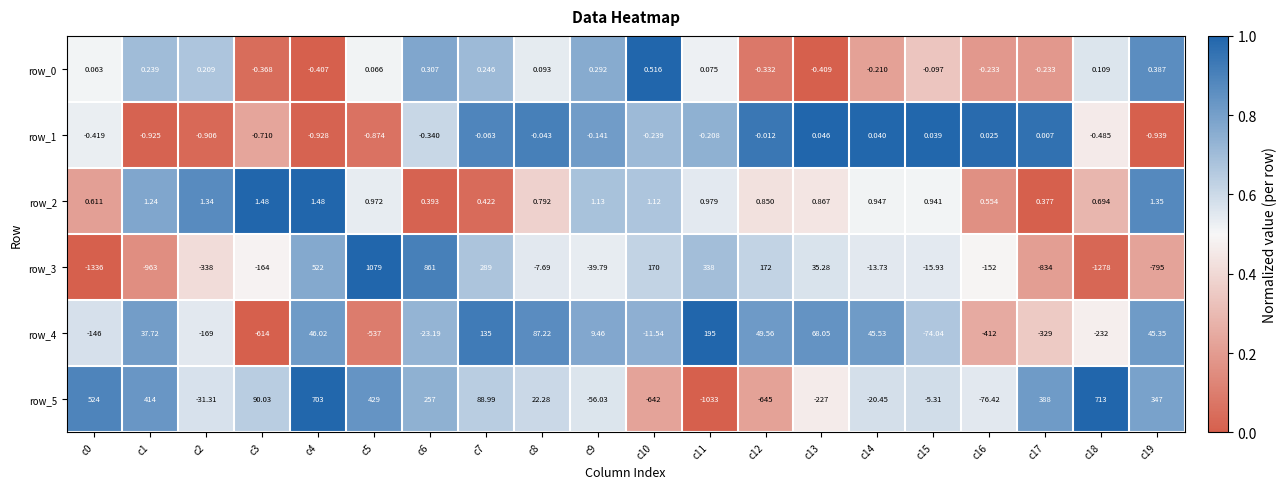

Is the value of row_4 at c17 greater than the value of row_1 at c1?

No